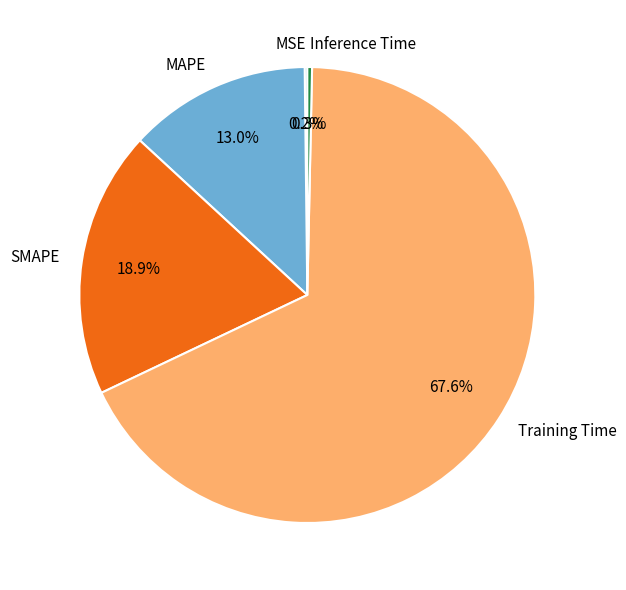

To the nearest percent, what is the average slice percentage?

20%